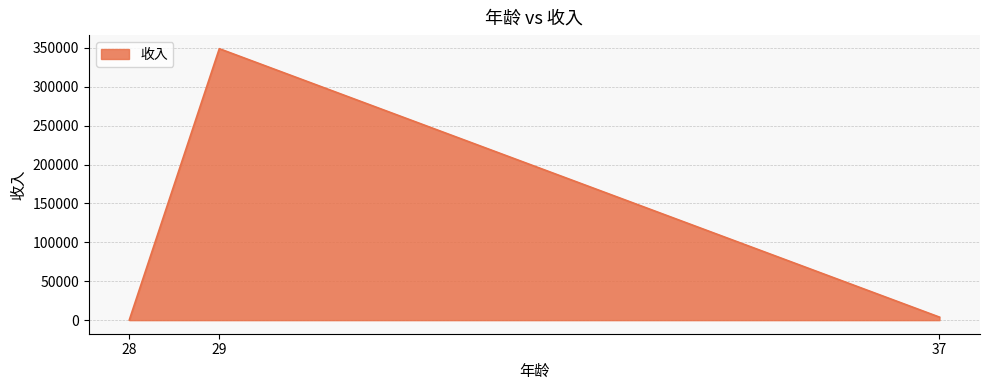

Count the number of values greater than 3888.

2